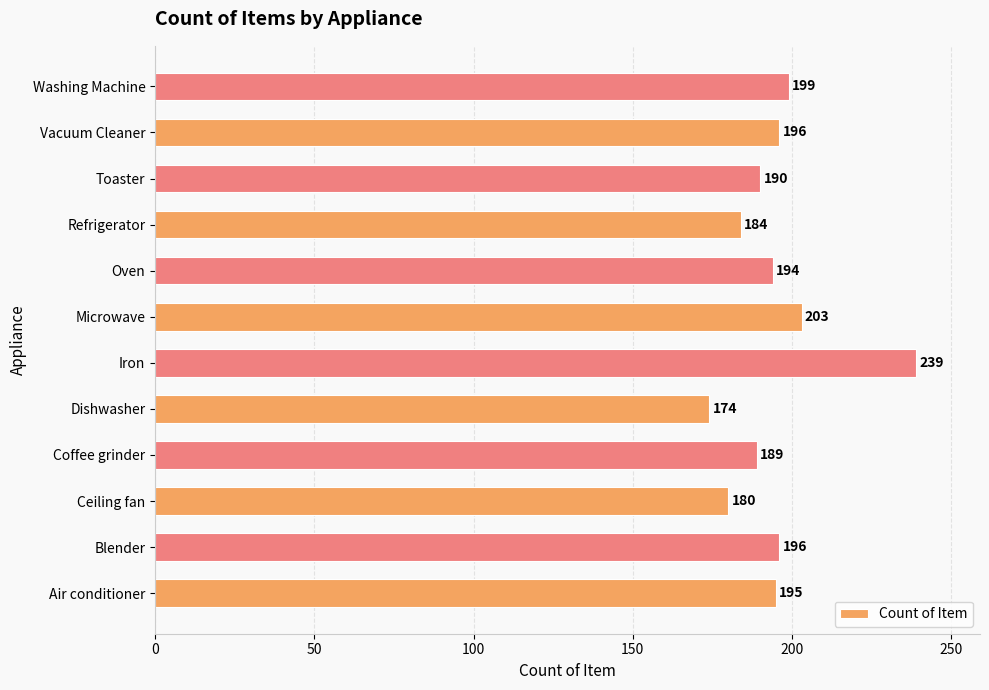

True or false: the data shows 239 at Iron.

True